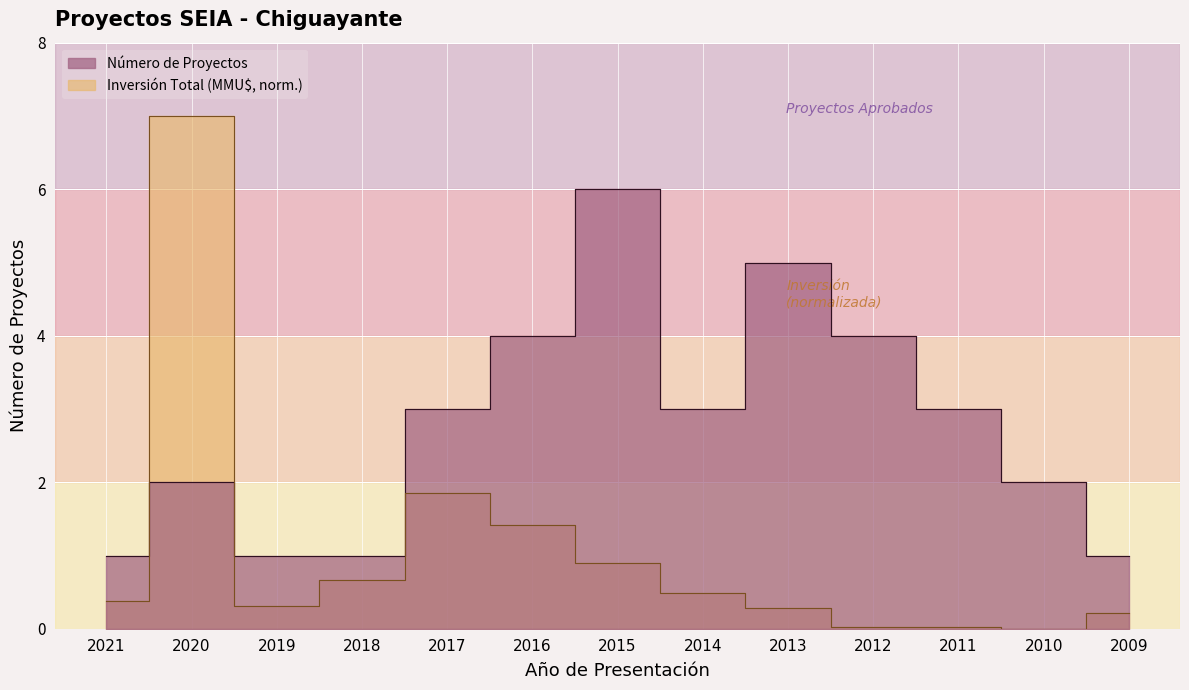

The value of Número de Proyectos at 2016 is 5.4. True or false?

False